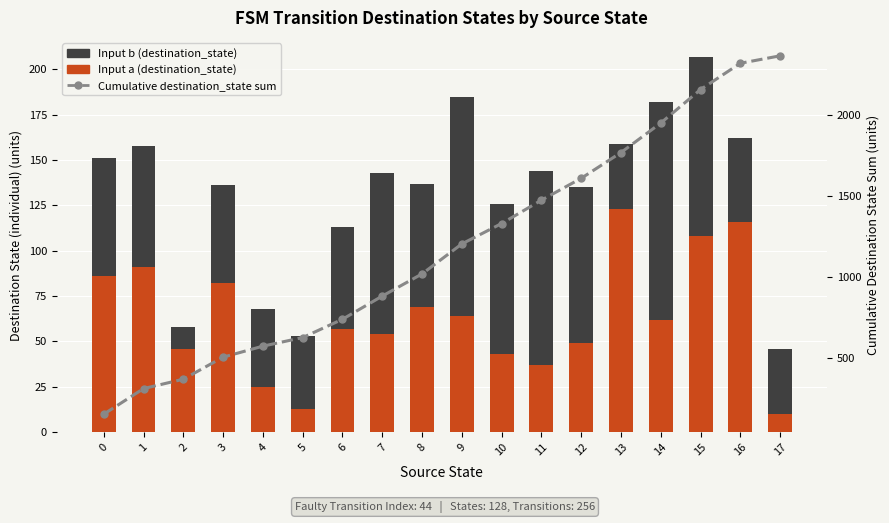

List the series in order of their peak value, lowest first.

Input b (destination_state), Input a (destination_state), Cumulative destination_state sum